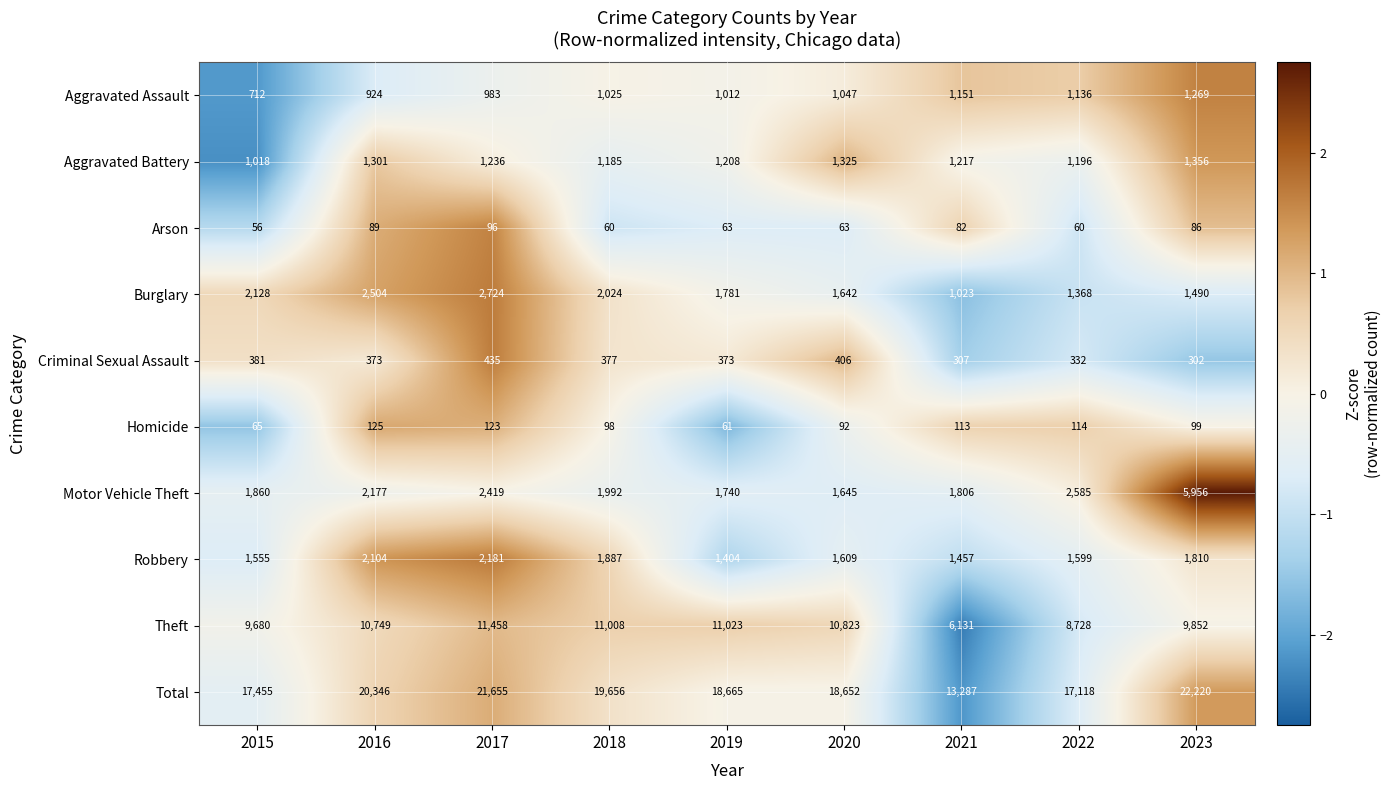

Which series has the widest spread of values?

Total